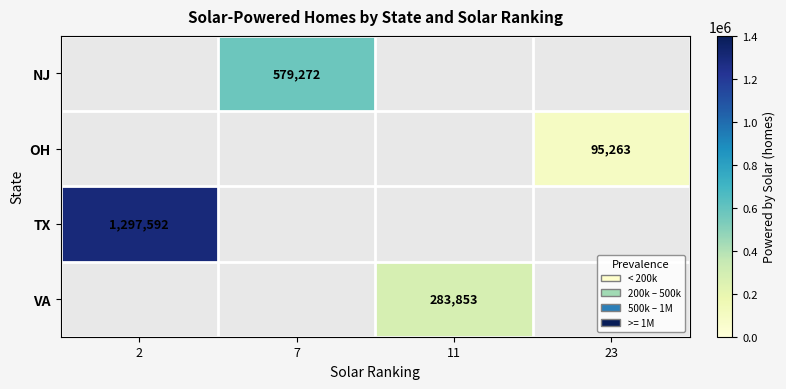

The value of OH at 23 is 95263. True or false?

True